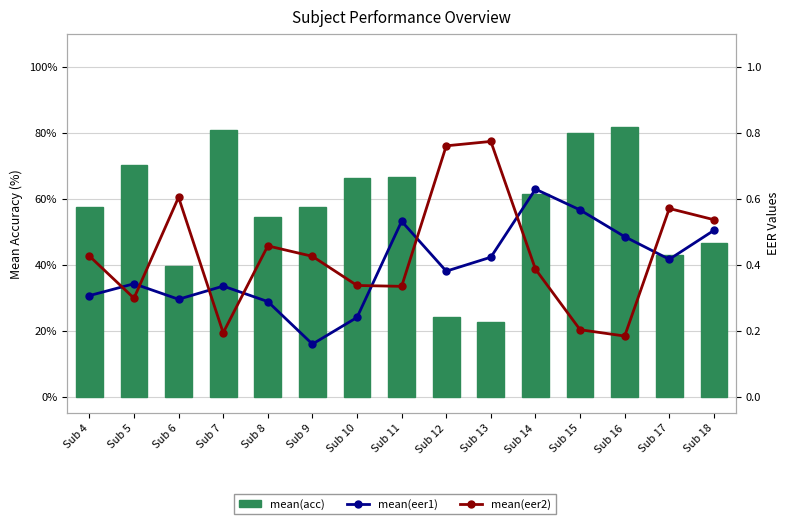

Which series has the widest spread of values?

mean(acc)